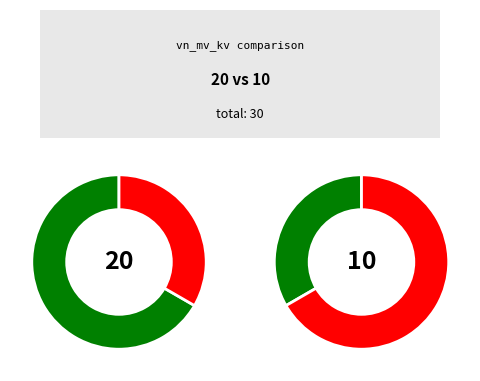

What is the change in value from 63/25/38 MVA 110/20/10 kV to 63/25/38 MVA 110/10/10 kV?

-10